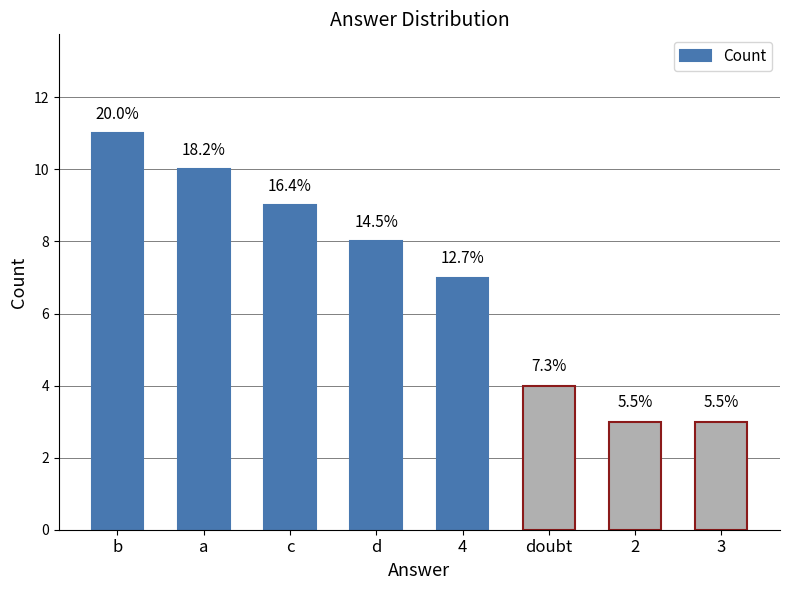

List the labels in order of value, largest first.

b, a, c, d, 4, doubt, 2, 3